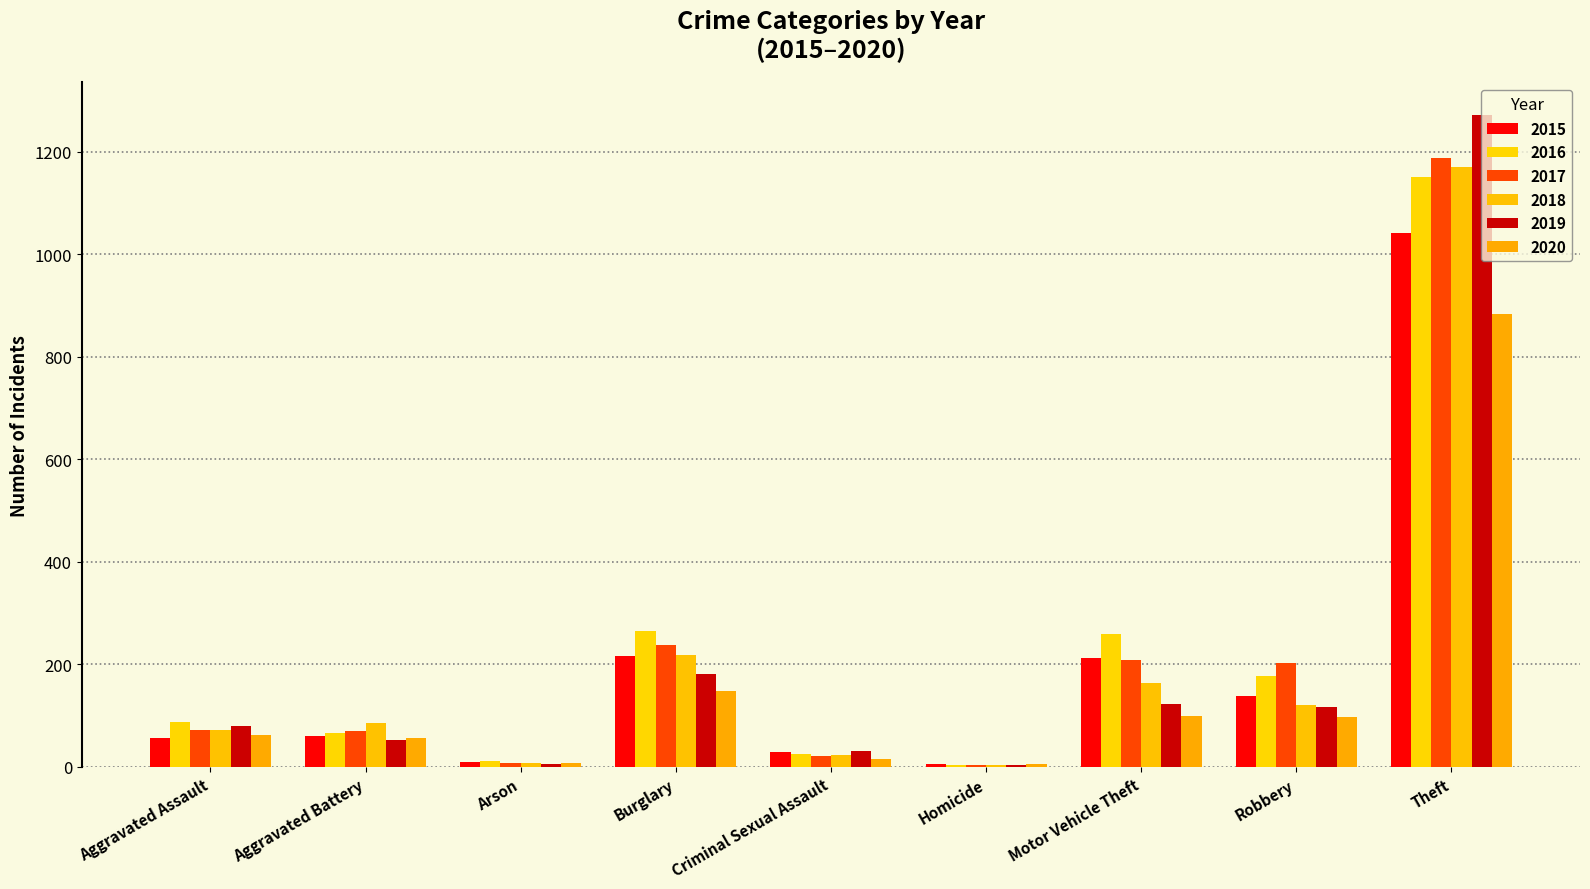

What is the value of the 2016 bar at the 1st from the left?

88